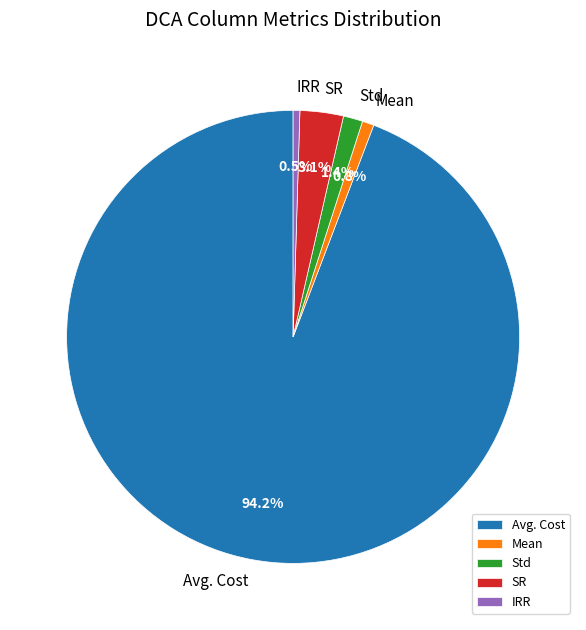

How many segments does this pie chart have?

5